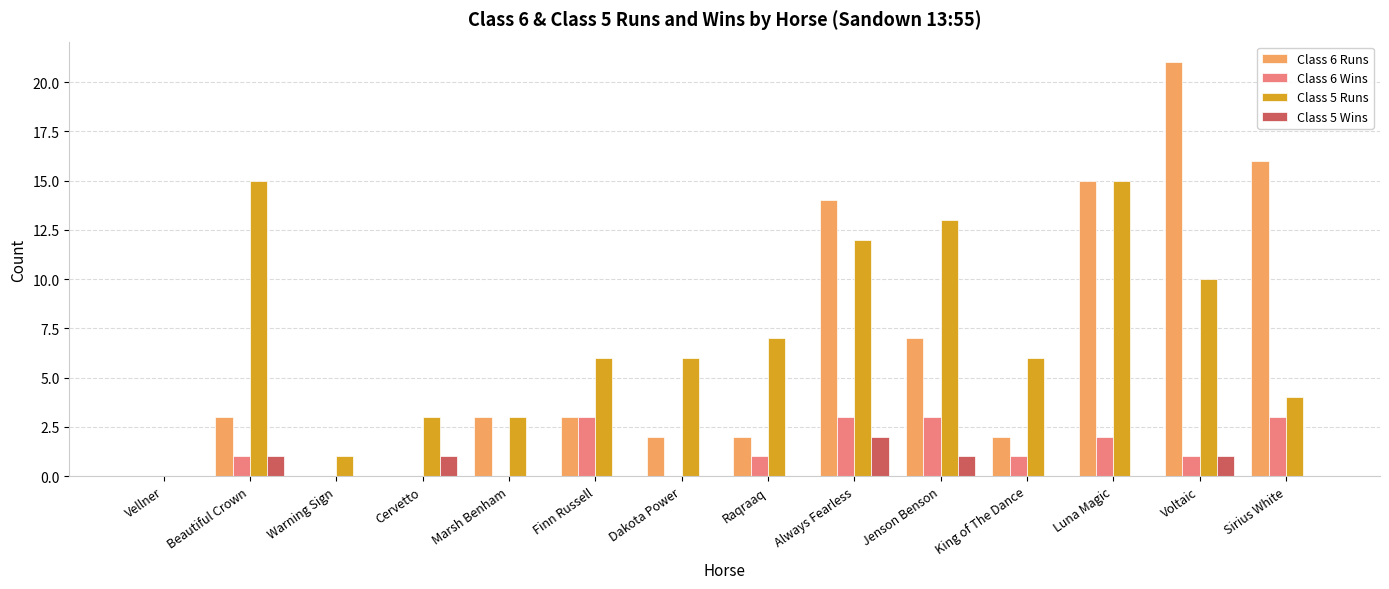

Reading right to left, transcribe all the data shown in this chart.

Class 6 Runs: 16	21	15	2	7	14	2	2	3	3	0	0	3	0
Class 6 Wins: 3	1	2	1	3	3	1	0	3	0	0	0	1	0
Class 5 Runs: 4	10	15	6	13	12	7	6	6	3	3	1	15	0
Class 5 Wins: 0	1	0	0	1	2	0	0	0	0	1	0	1	0